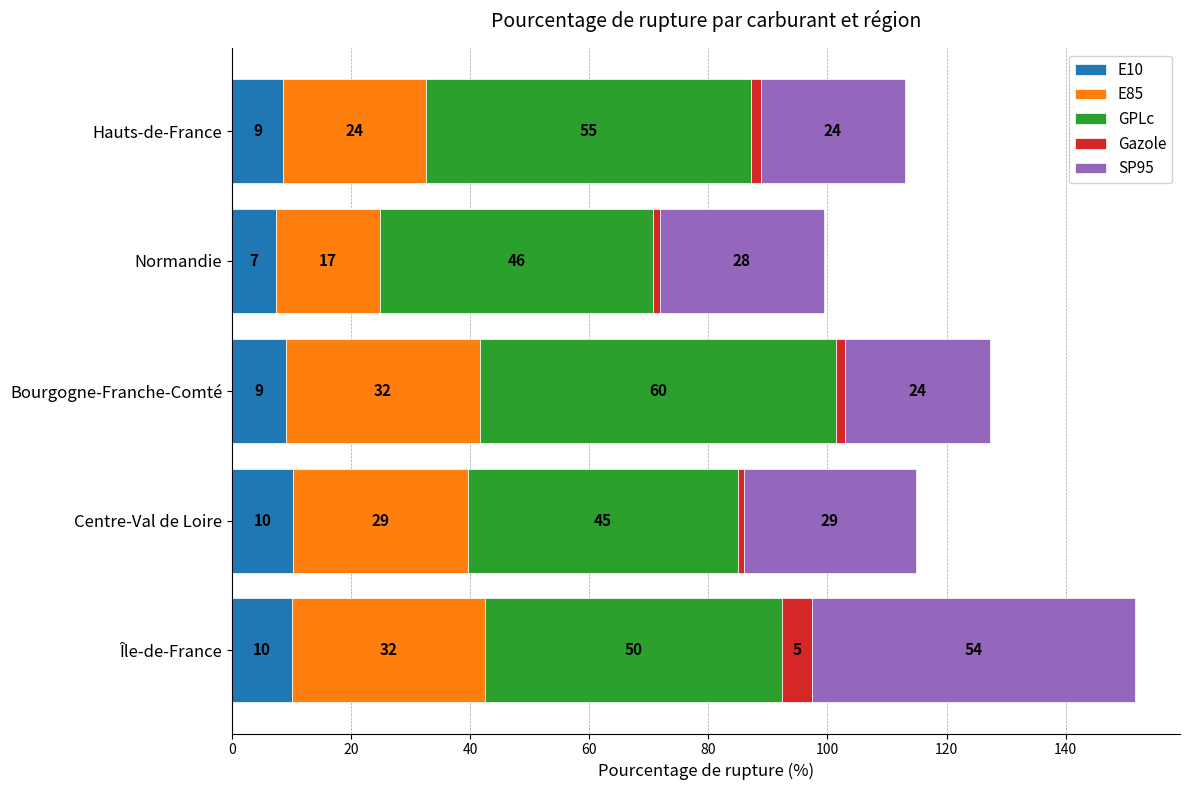

What are all the series names shown in the legend?

E10, E85, GPLc, Gazole, SP95